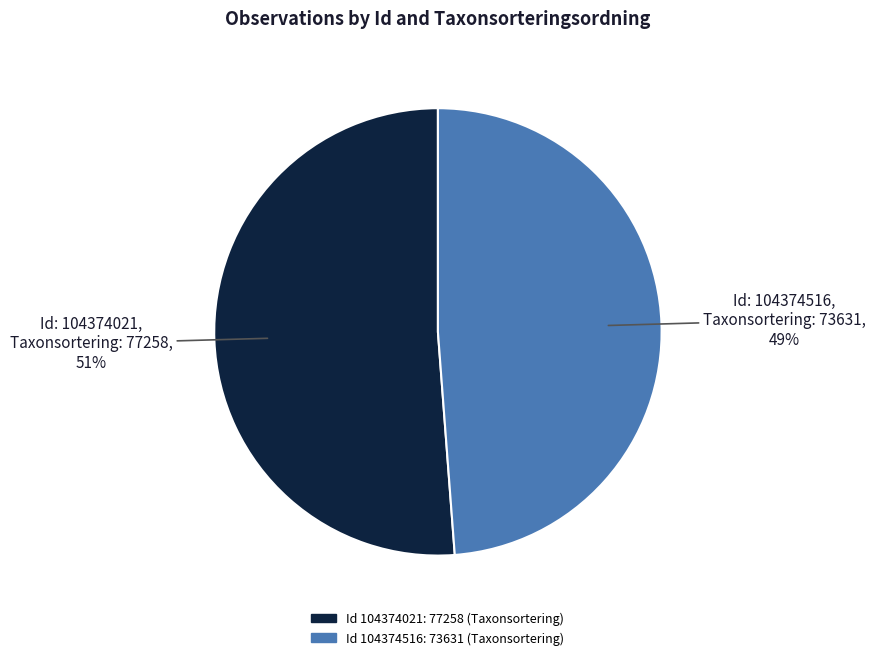

To the nearest percent, what is the average slice percentage?

50%